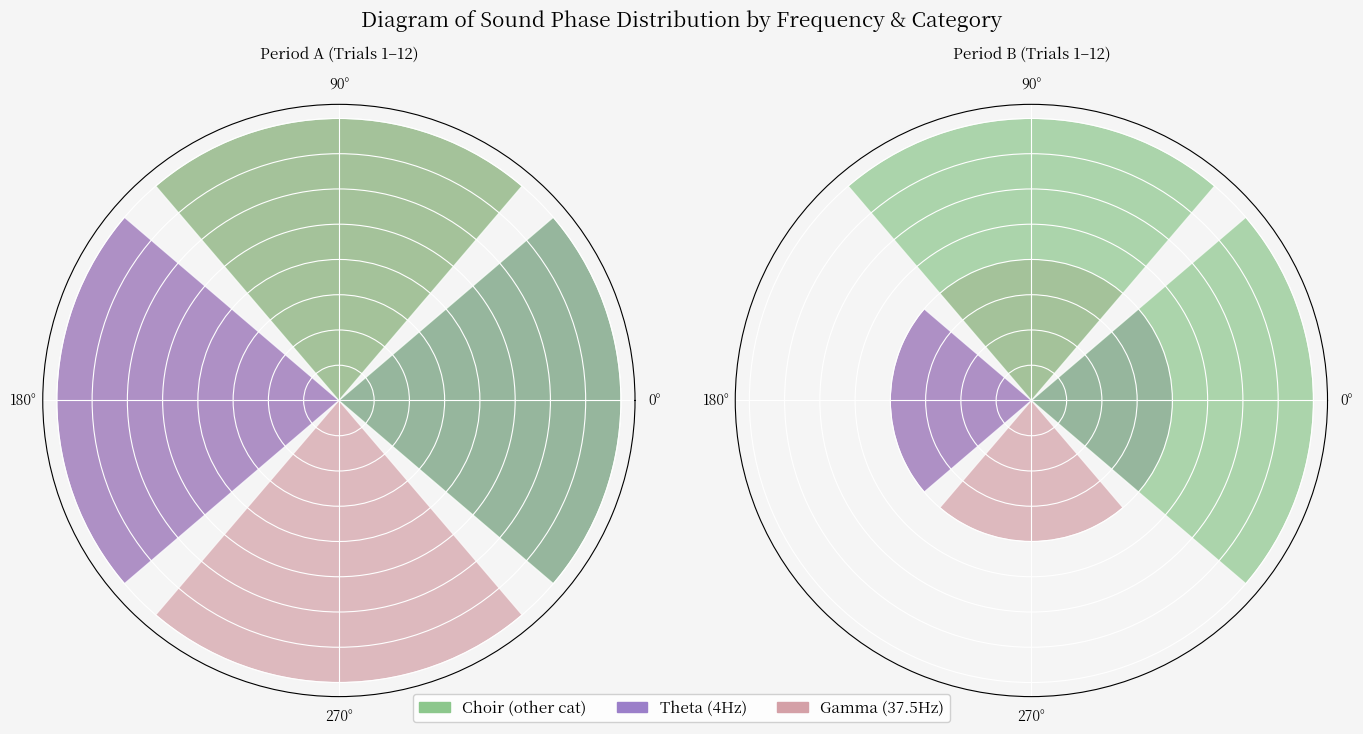

What is the total value across all series at 270°?

2